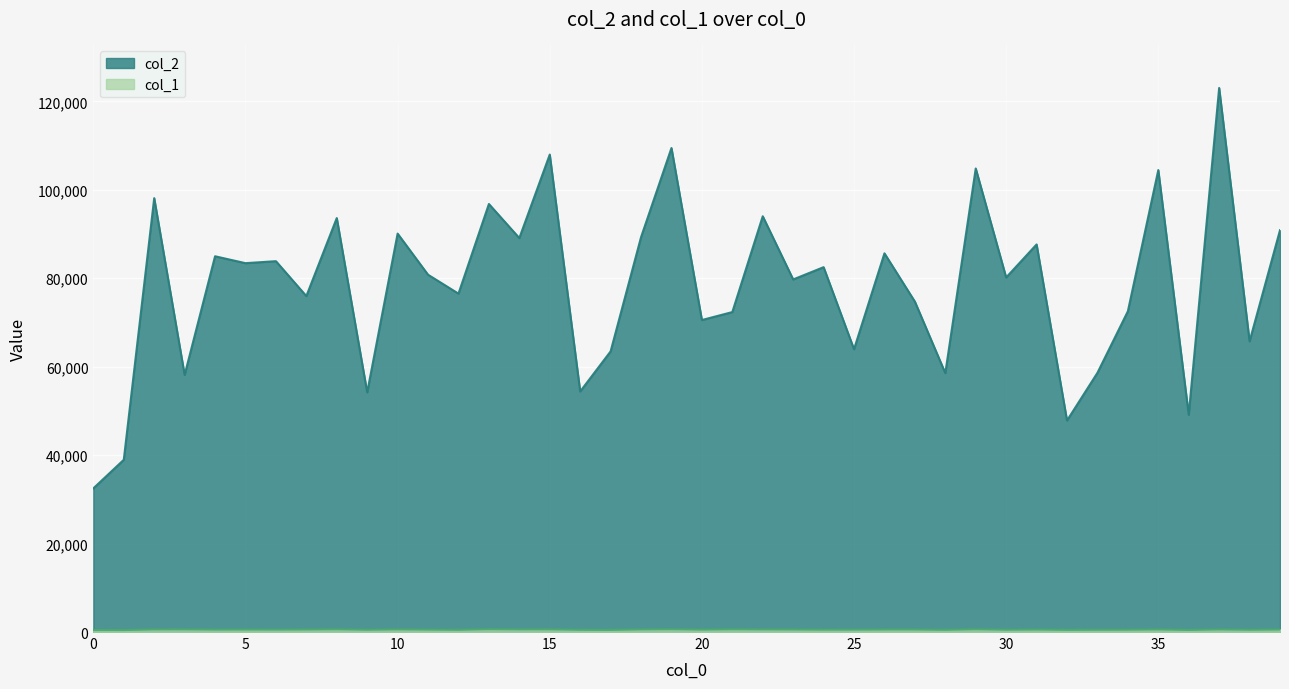

How many lines are shown in the chart?

2